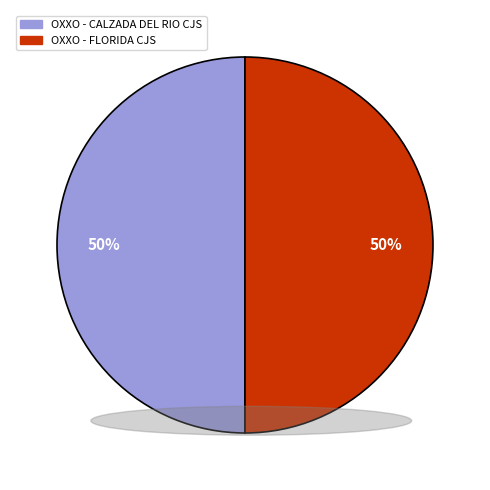

Approximately how many times larger is the value at OXXO - CALZADA DEL RIO CJS compared to OXXO - FLORIDA CJS?

1.0